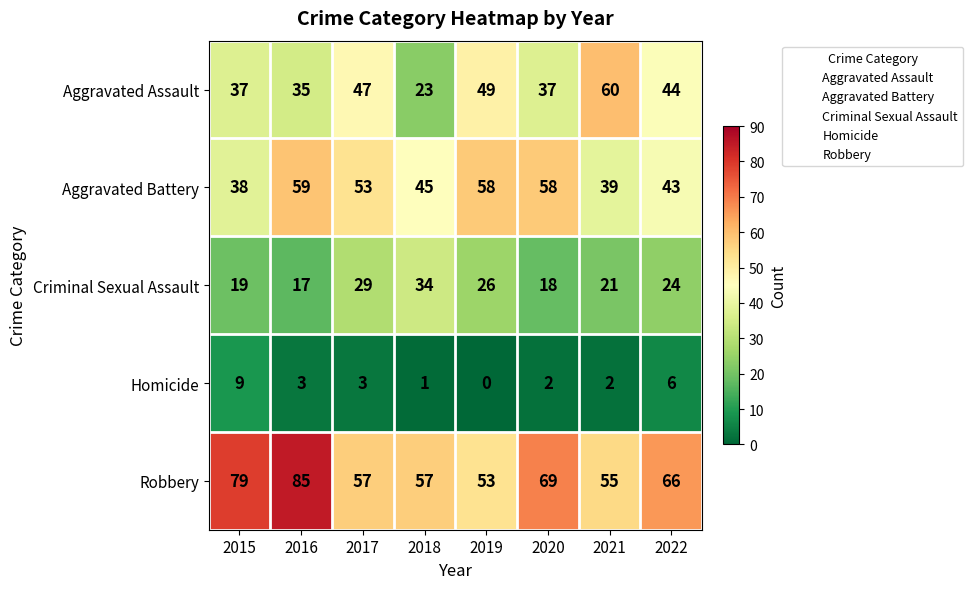

What is the total value across all series at 2022?

183